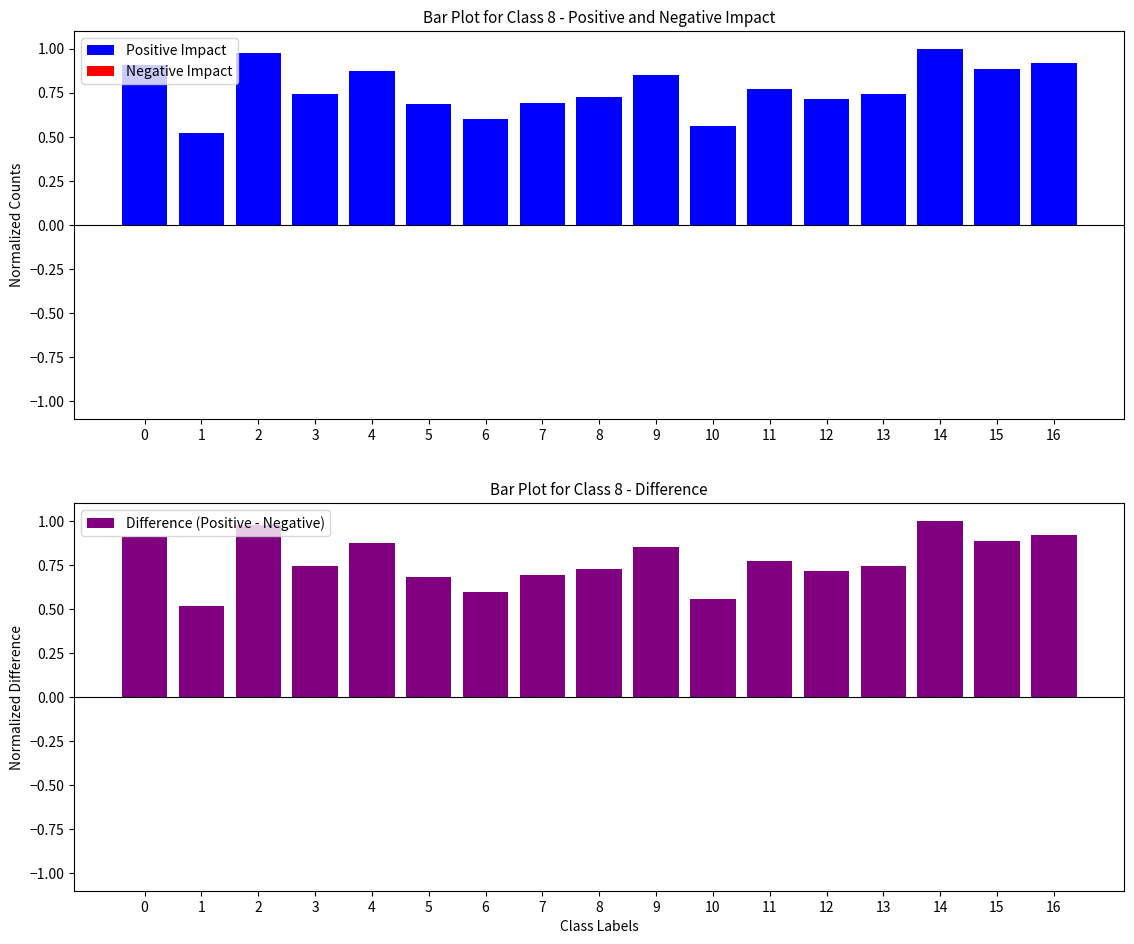

How many bars are there in each group?

3